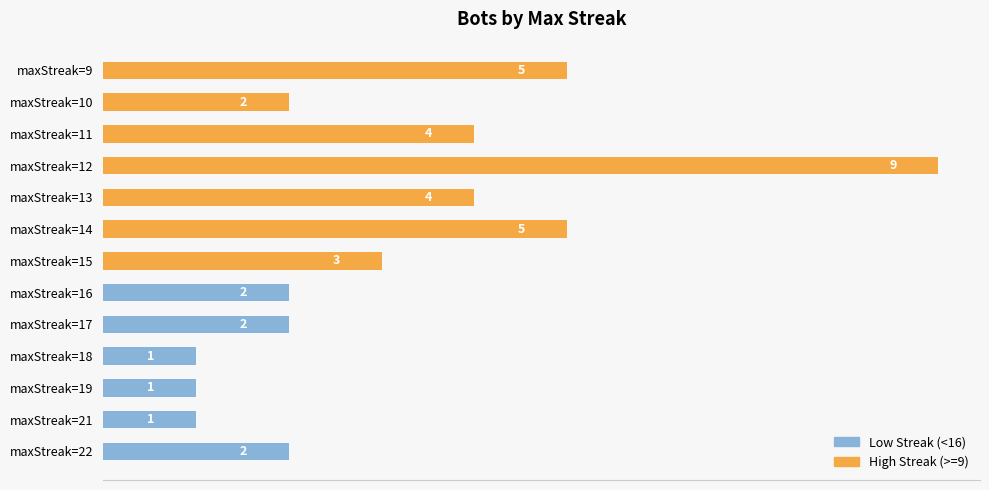

What is the value of the 9th bar from the left?

4